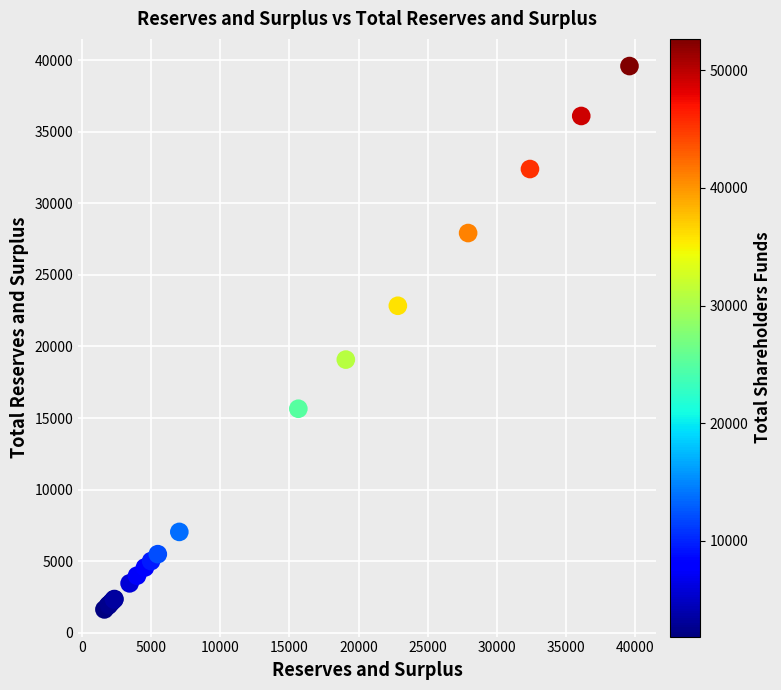

What Y value in the scatter plot is closest to 20610?

19082.0